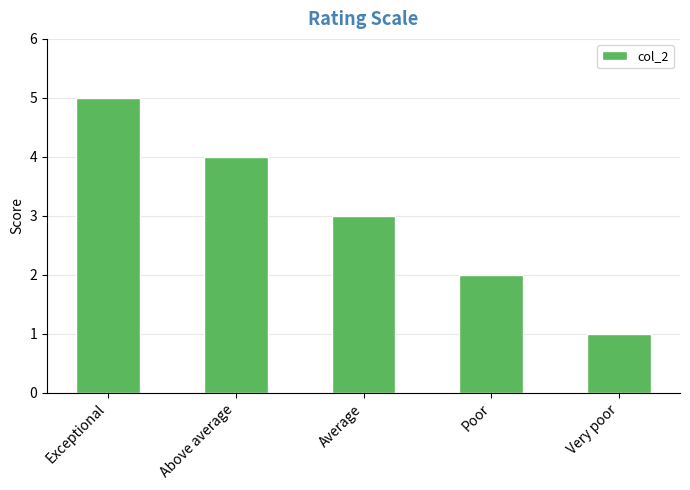

Rank the categories by value from lowest to highest.

Very poor, Poor, Average, Above average, Exceptional